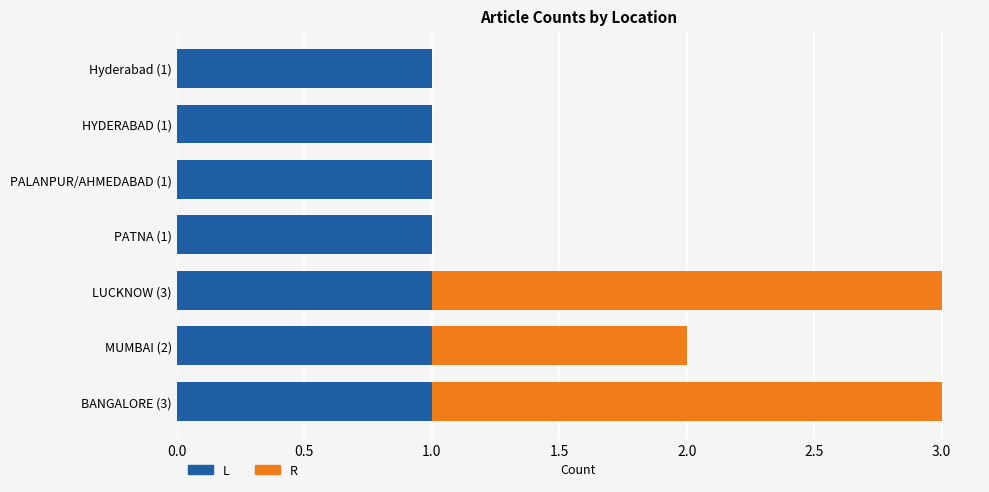

The L series shows 0 at PATNA (1). True or false?

False